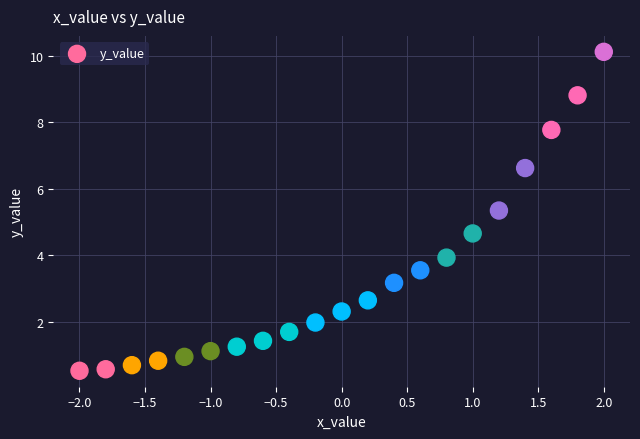

What is the range of X values (max minus min)?

4.0